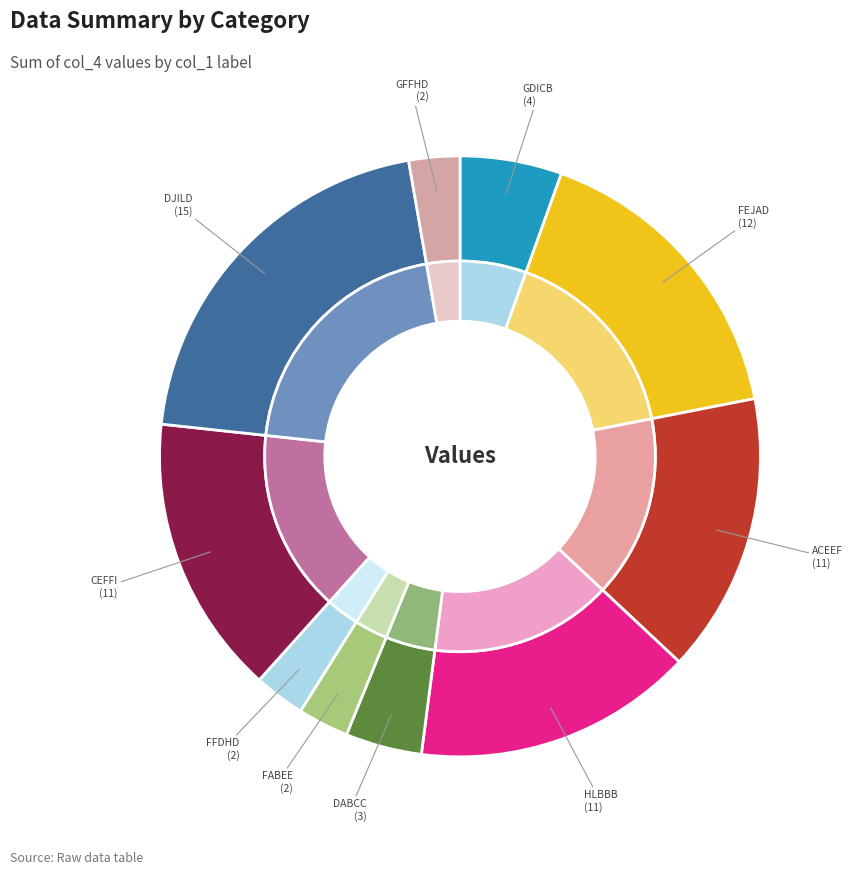

Count the number of slices in the pie.

20